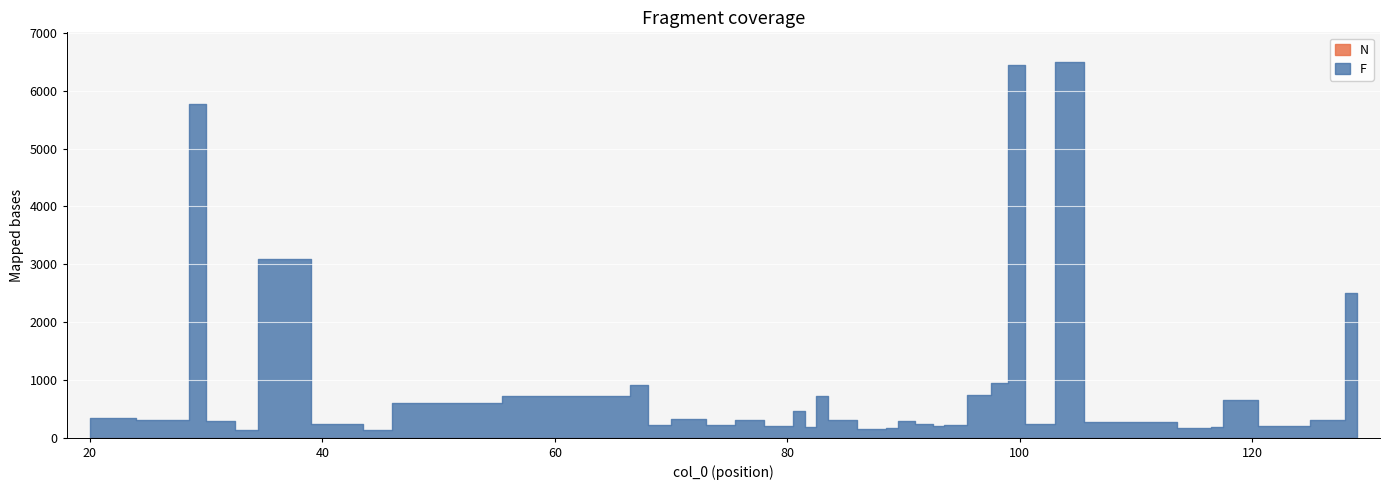

What is the highest value of the F series?

6493